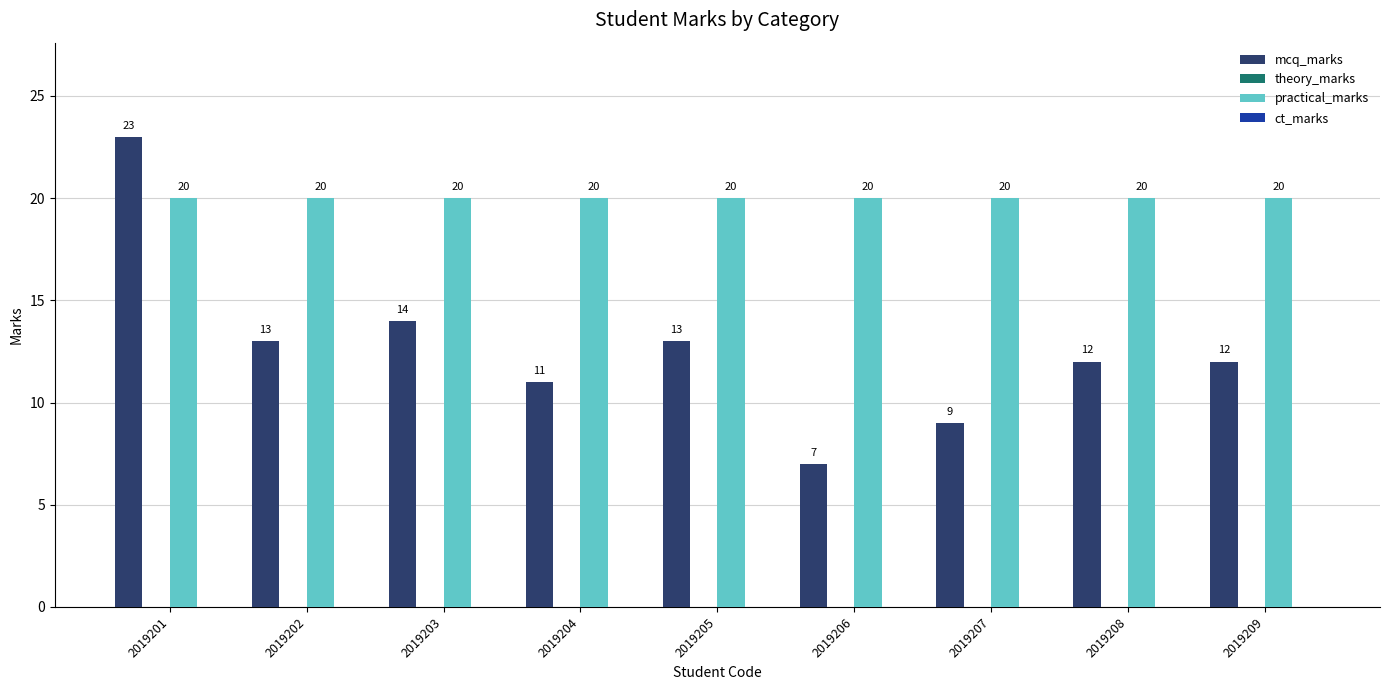

List the series in order of their peak value, lowest first.

practical_marks, mcq_marks